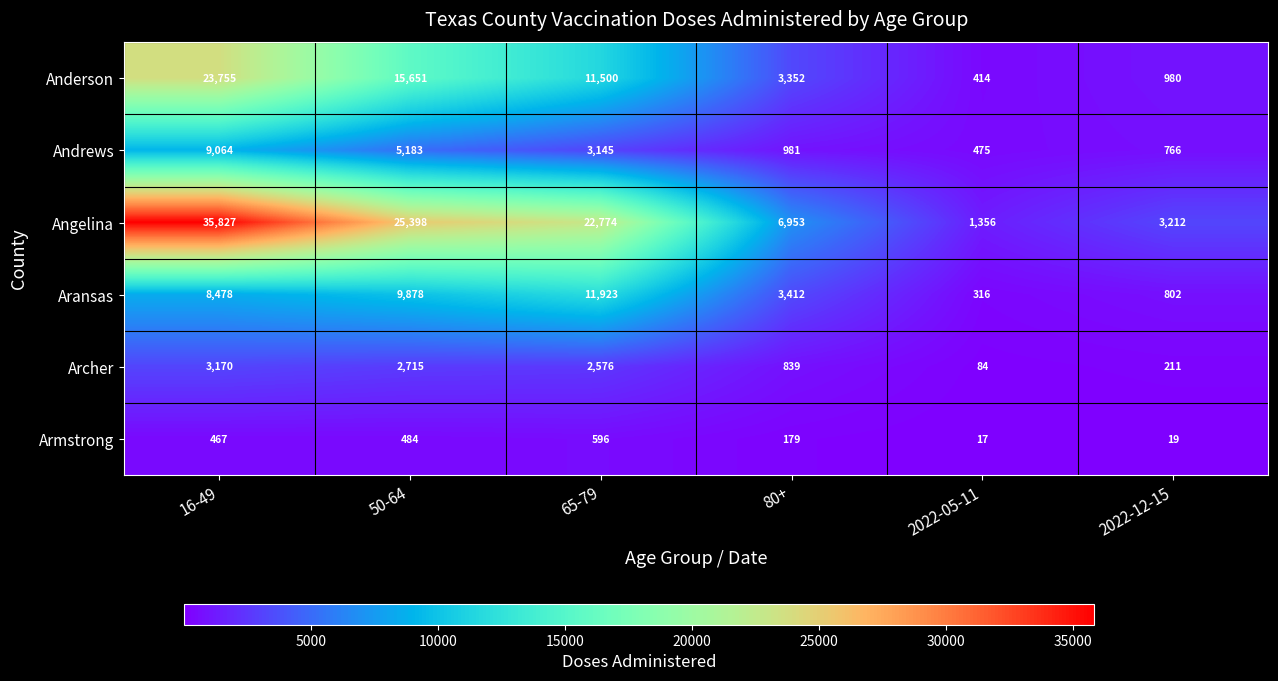

At 50-64, list the series in order from smallest to largest.

Armstrong, Archer, Andrews, Aransas, Anderson, Angelina